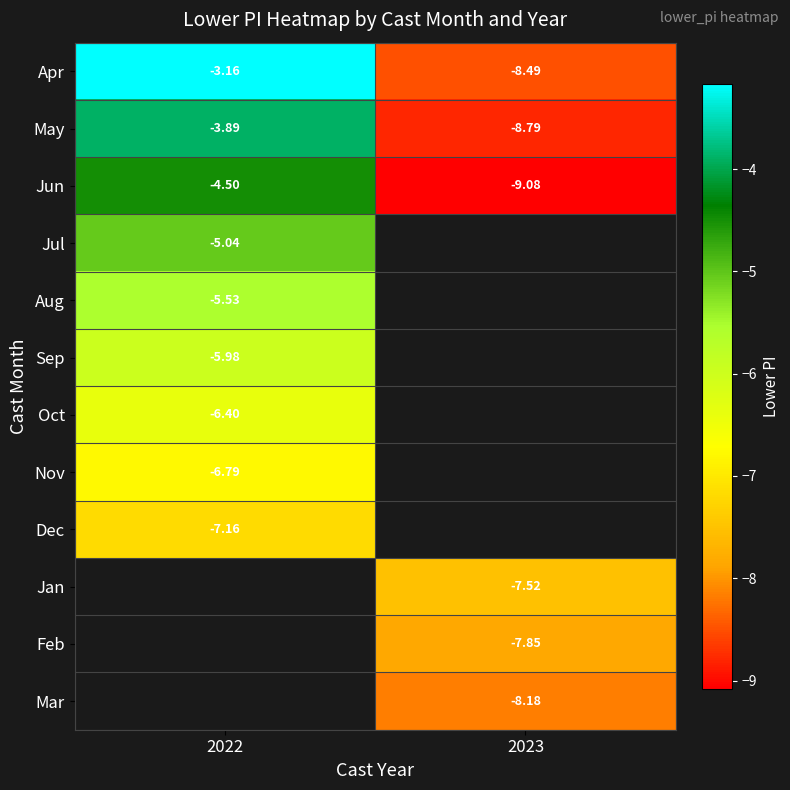

At which label is Apr closest to -5?

2022